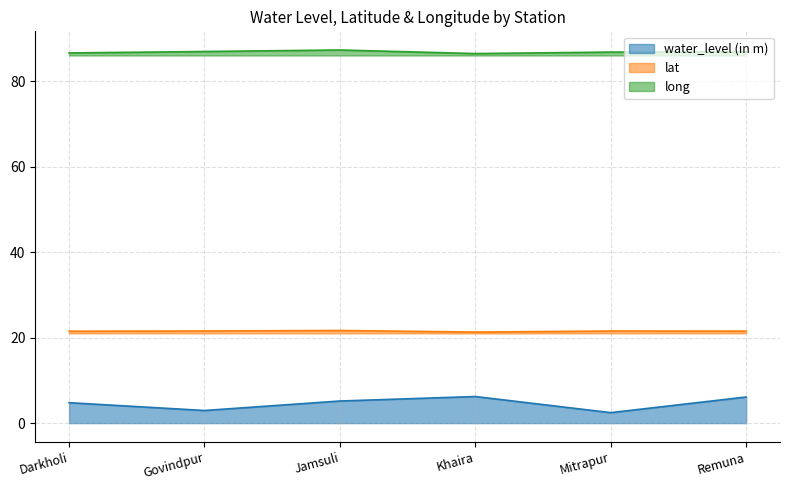

Reading left to right, what are all the values shown in this chart?

water_level (in m): Darkholi=4.8	Govindpur=3.0	Jamsuli=5.2	Khaira=6.2	Mitrapur=2.5	Remuna=6.1
lat: Darkholi=21.5	Govindpur=21.5	Jamsuli=21.7	Khaira=21.3	Mitrapur=21.5	Remuna=21.5
long: Darkholi=86.6	Govindpur=86.9	Jamsuli=87.3	Khaira=86.4	Mitrapur=86.8	Remuna=86.9